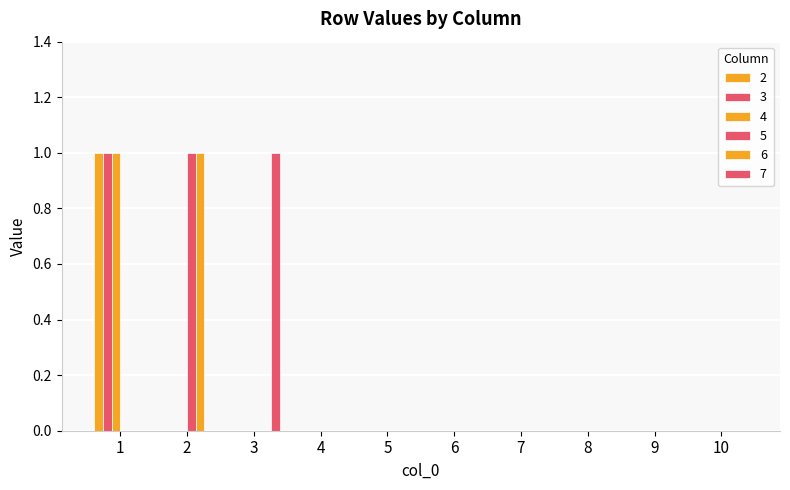

The 7 series shows 0 at 7. True or false?

True